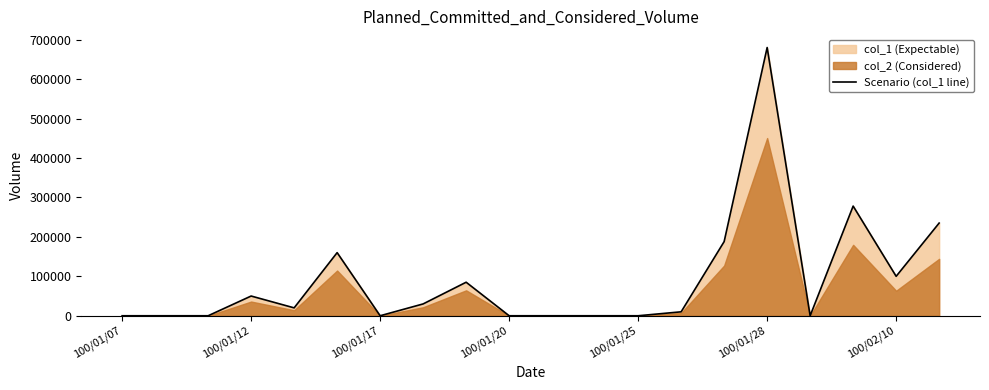

At which label does Scenario (col_1 line) reach its peak?

100/01/28